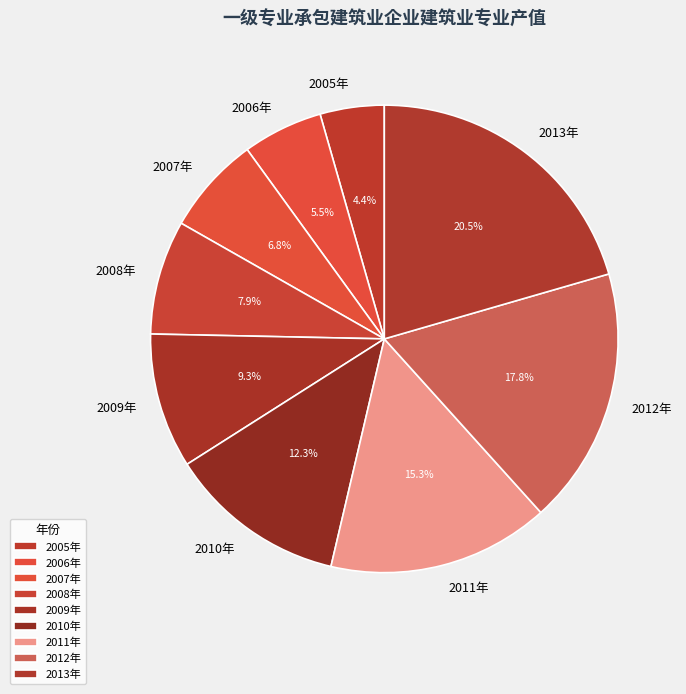

Rank the categories by value from lowest to highest.

2005年, 2006年, 2007年, 2008年, 2009年, 2010年, 2011年, 2012年, 2013年